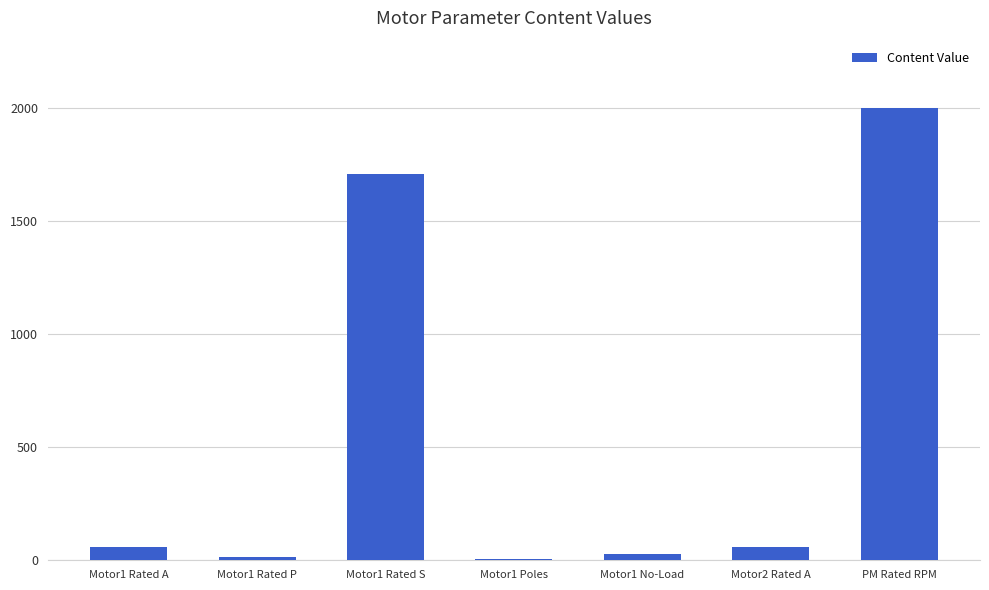

Which has a higher value, Motor1 No-Load or PM Rated RPM?

PM Rated RPM